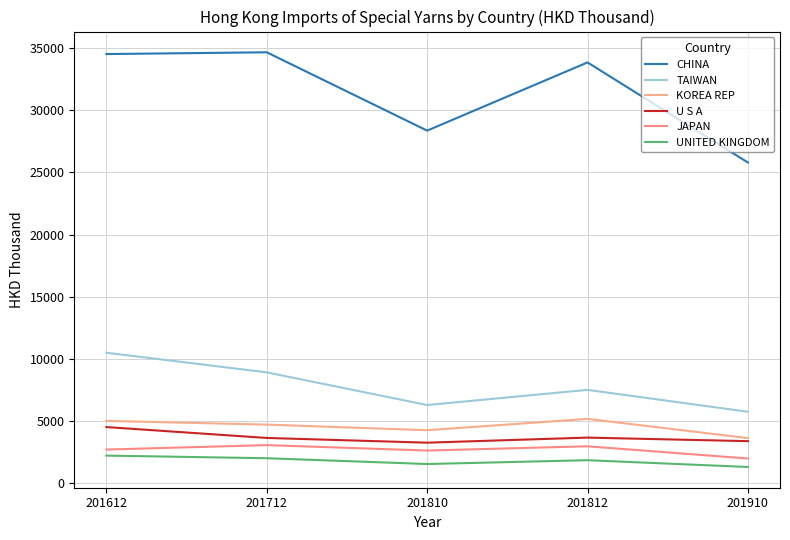

Reading right to left, transcribe all the data shown in this chart.

CHINA: 25795.9	33855.8	28364.8	34671.8	34528.5
TAIWAN: 5729.1	7492.5	6271.6	8903.0	10482.7
KOREA REP: 3608.4	5157.0	4243.8	4695.5	4994.1
U S A: 3363.1	3649.0	3240.8	3621.6	4497.1
JAPAN: 1966.0	2949.3	2608.9	3043.0	2687.1
UNITED KINGDOM: 1283.3	1828.9	1522.3	1988.4	2199.7